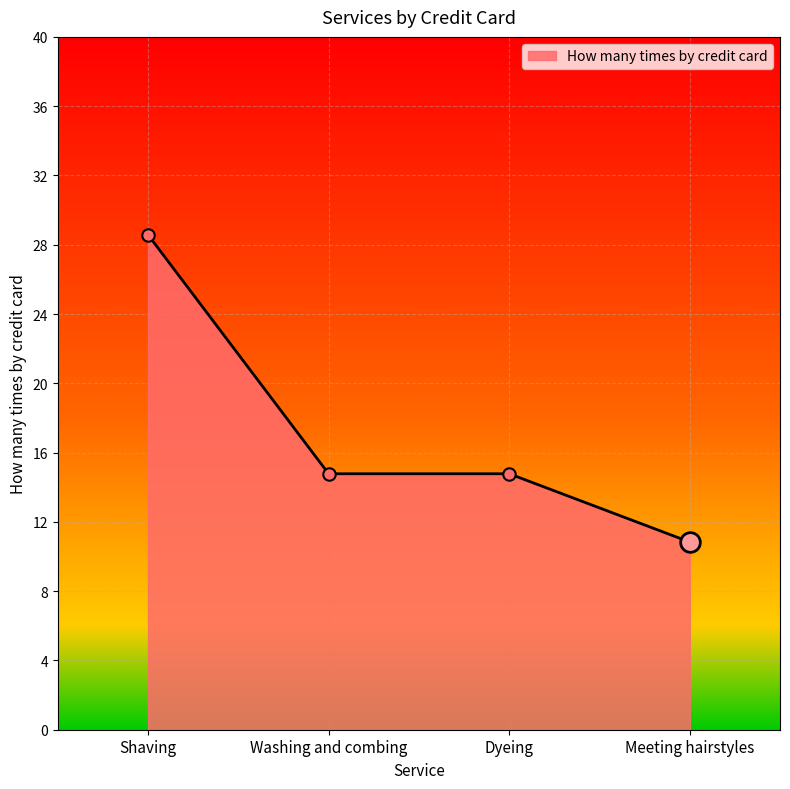

Between Dyeing and Shaving, which is larger?

Shaving